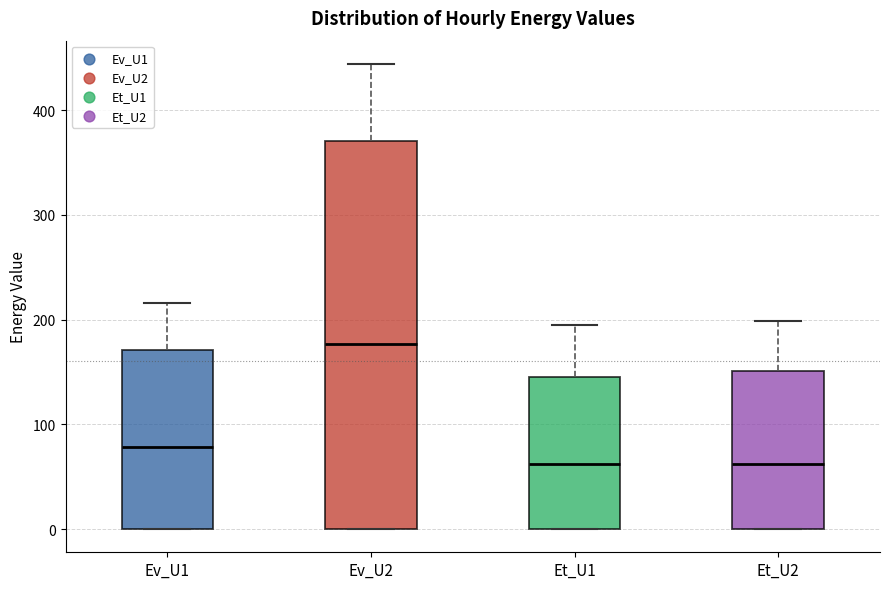

Comparing the boxes themselves (not the whiskers), which one is the tallest?

Ev_U2